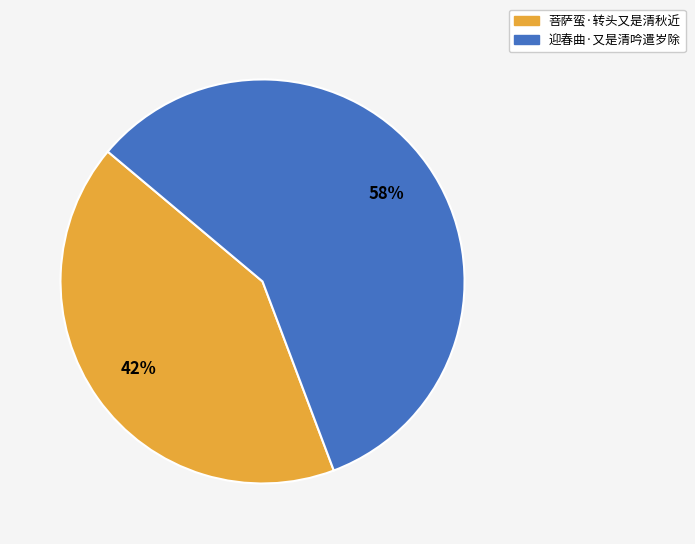

To the nearest percent, what percentage of the pie is 菩萨蛮·转头又是清秋近?

42%